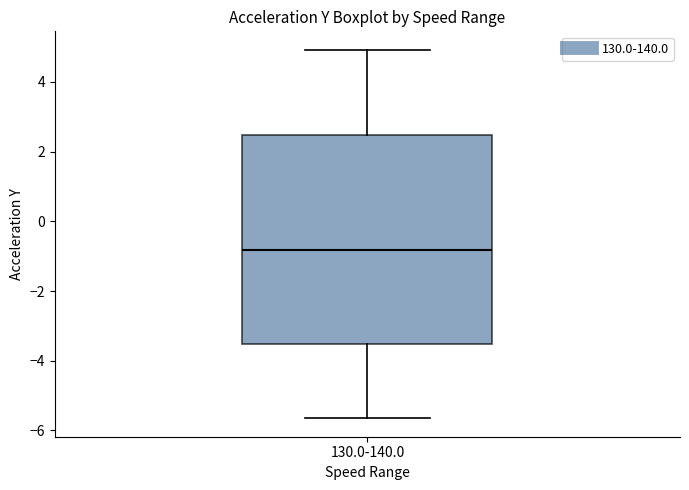

Where is the upper edge of the box for 130.0-140.0 on the y-axis? The values are not printed on the chart, so give them approximately, as read against the axis.

2.4